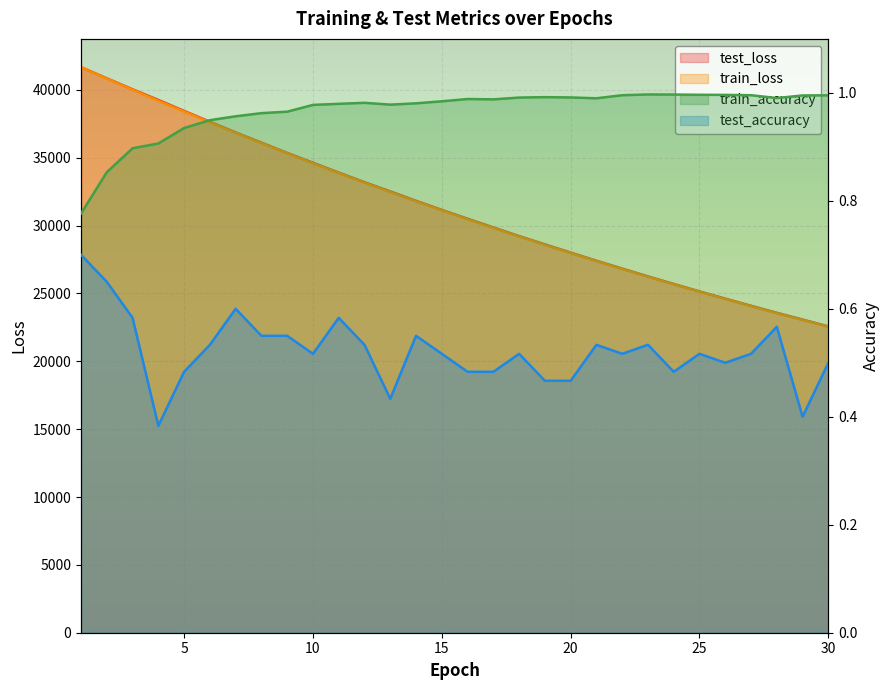

Which series has the largest range (max minus min)?

train_loss